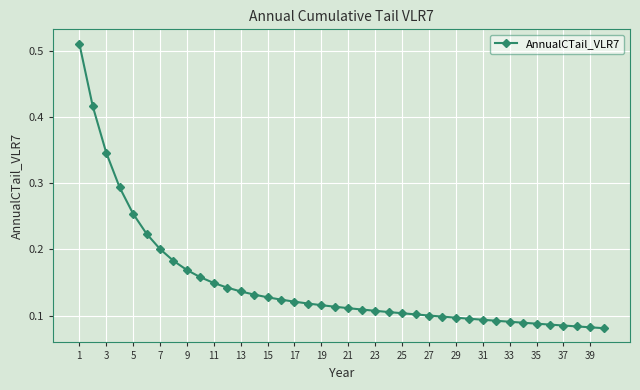

Count the values in the range 0 to 1.

40